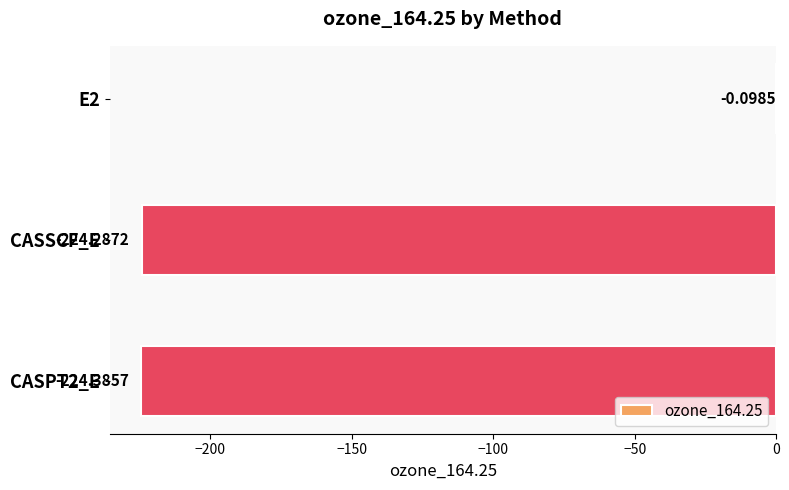

Count the number of categories in the chart.

3